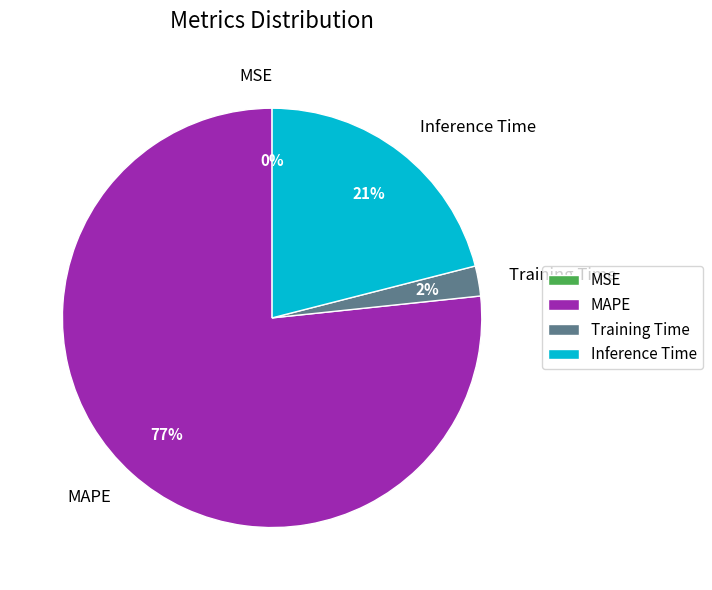

To the nearest percent, what is the average slice percentage?

25%